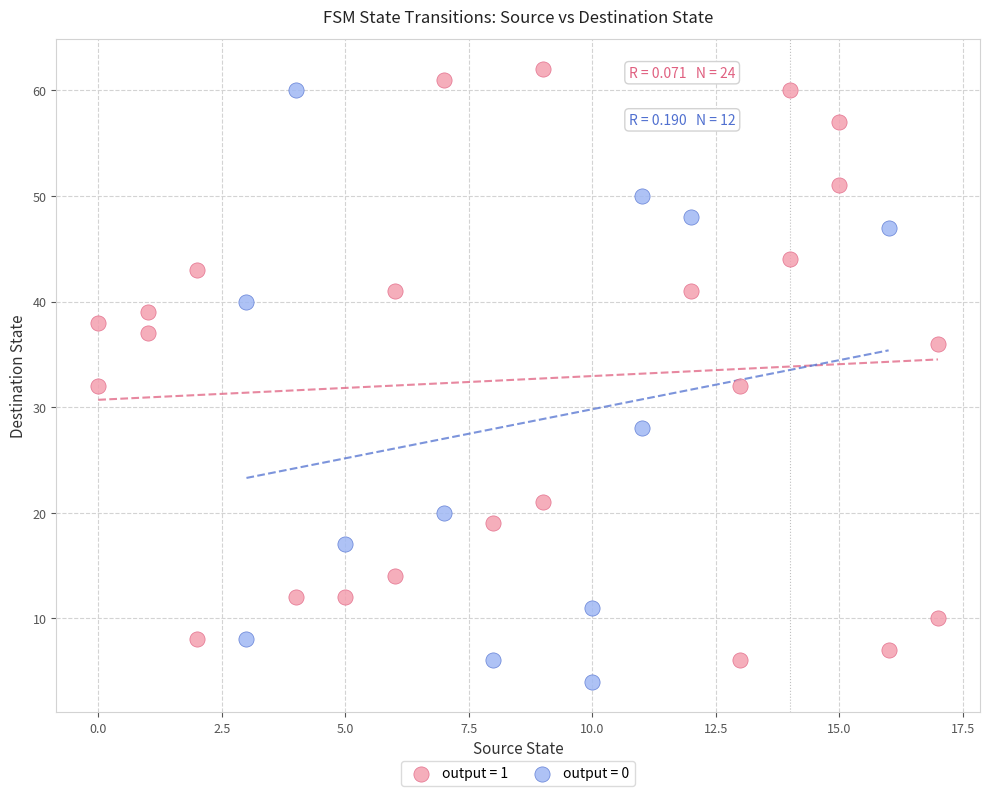

What are all the series names shown in the legend?

output = 1, output = 0